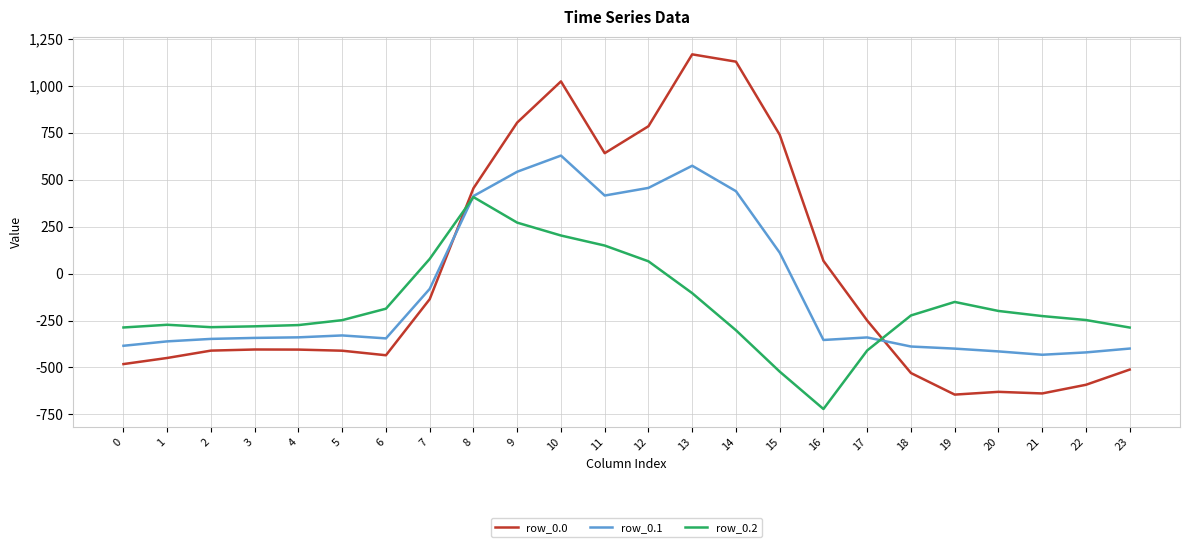

What is the sum of the row_0.0 values at 0 and 17?

-732.3